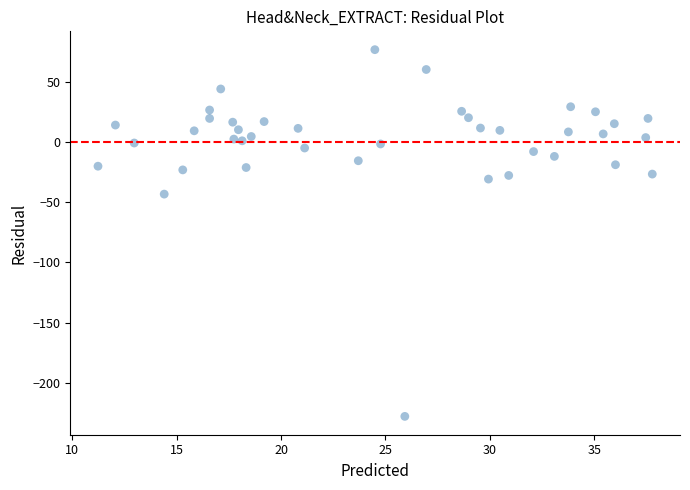

What is the range of Y values (max minus min)?

304.4